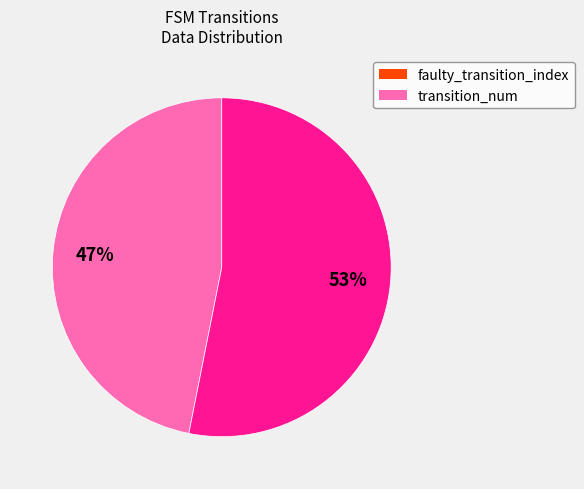

Approximately how many times larger is the value at transition_num compared to faulty_transition_index?

1.1